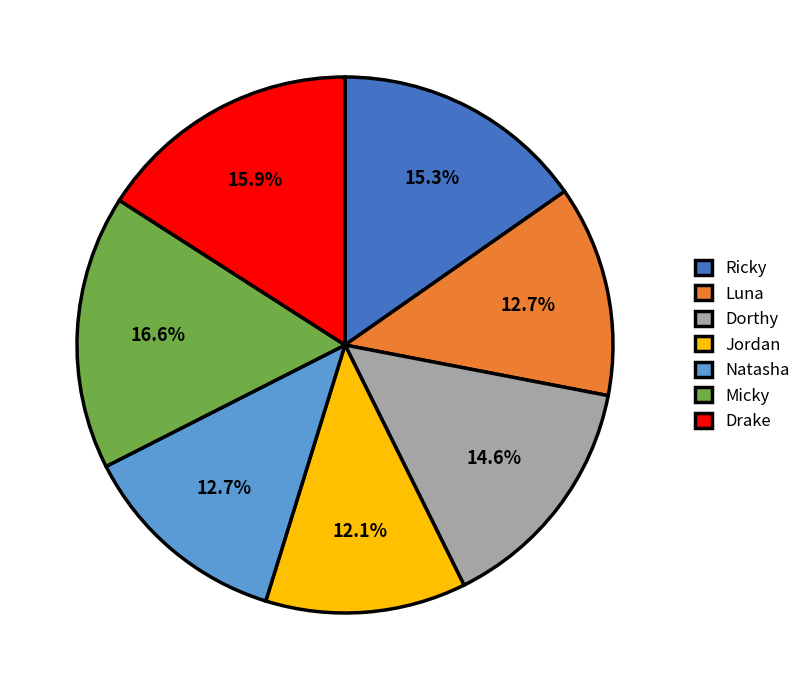

Between Natasha and Dorthy, which is larger?

Dorthy